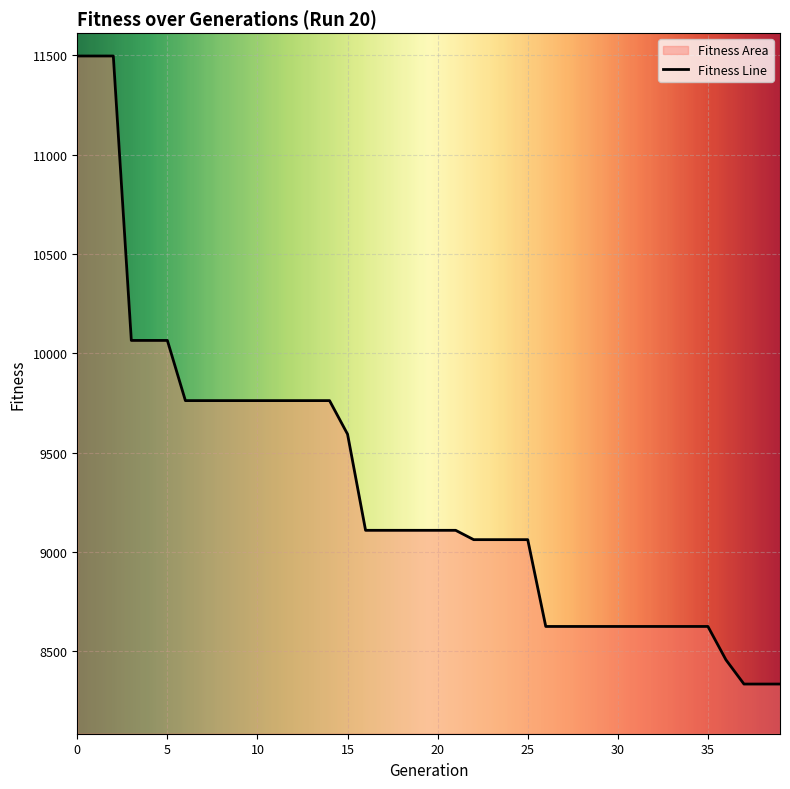

What is the difference between the maximum and minimum values?

3162